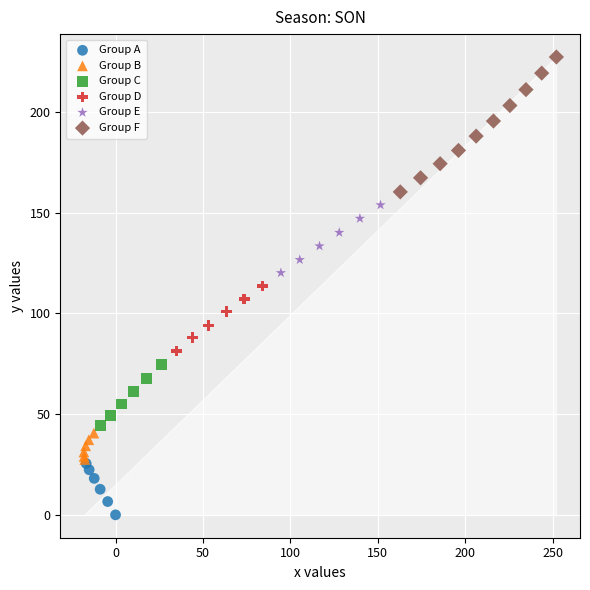

Which series reaches the maximum Y coordinate?

Group F